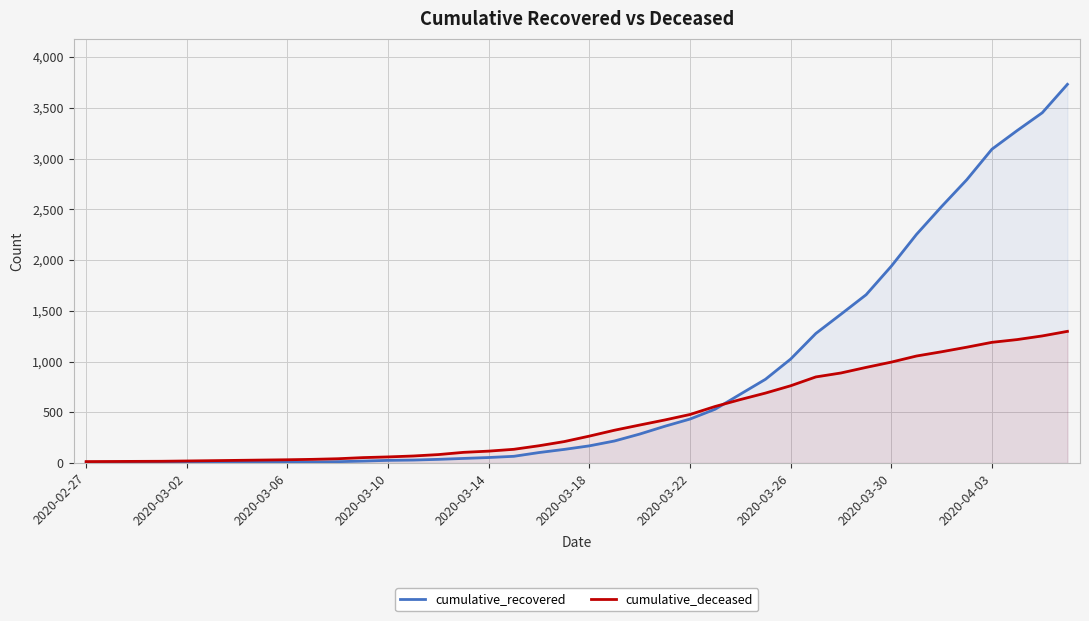

True or false: cumulative_deceased has more than 1 interior local peaks.

False